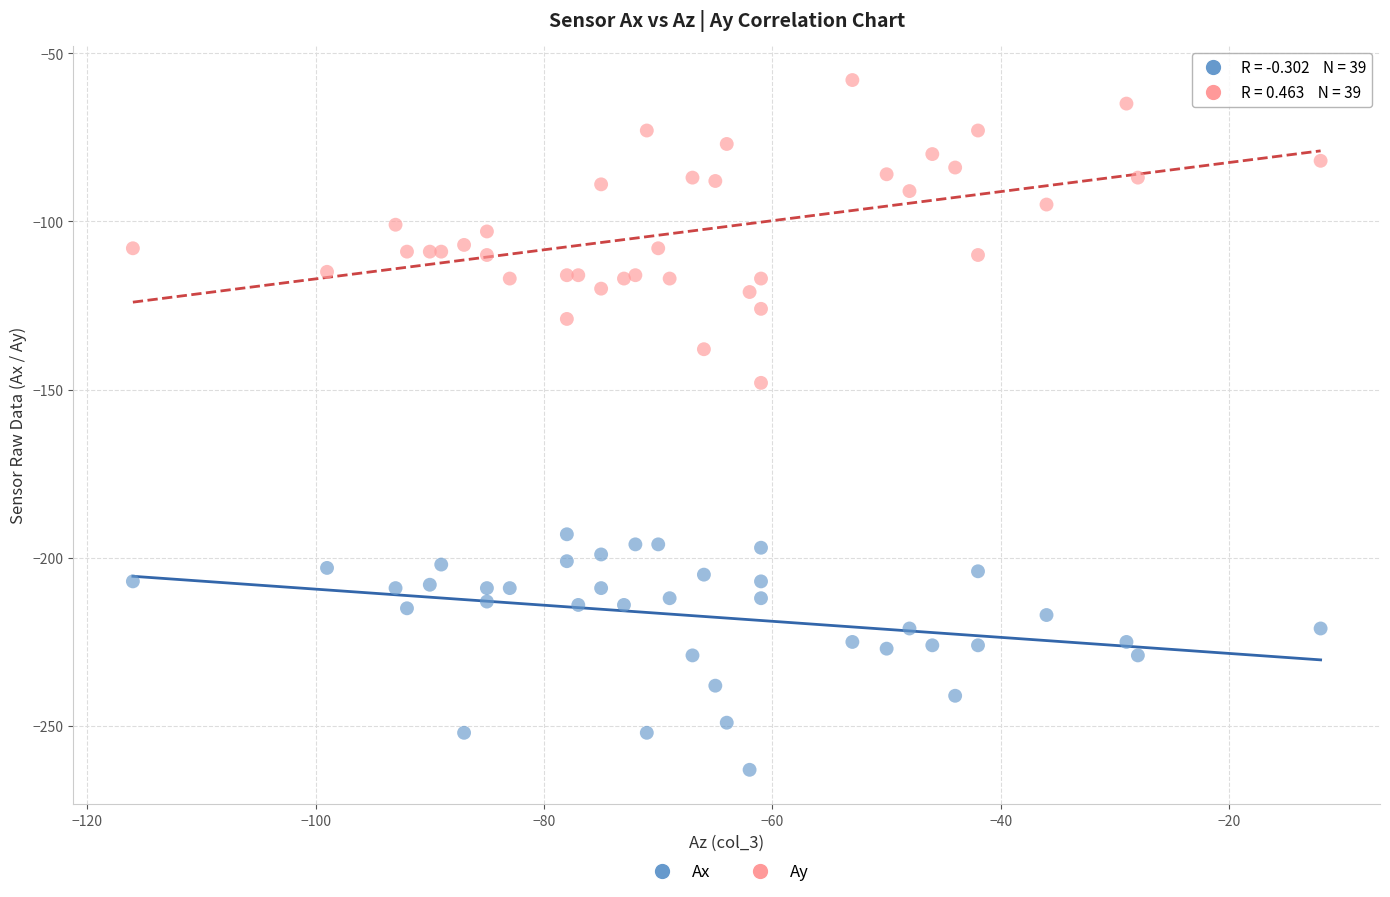

Across all series, what Y value is closest to -160?

-148